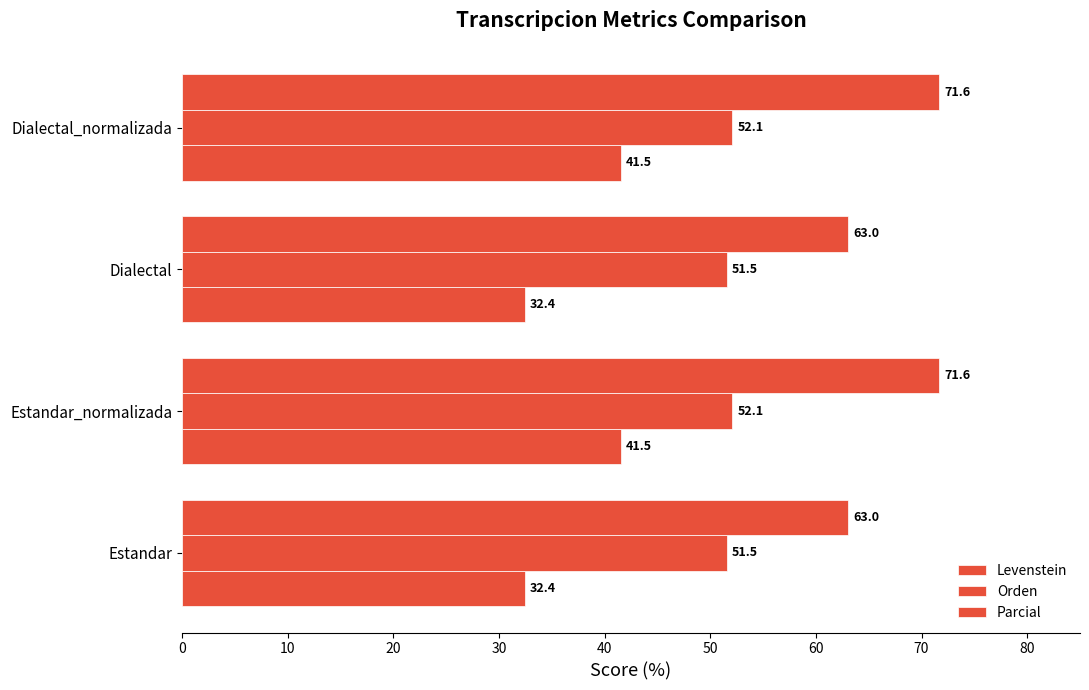

How many data points in Parcial are above 71?

2